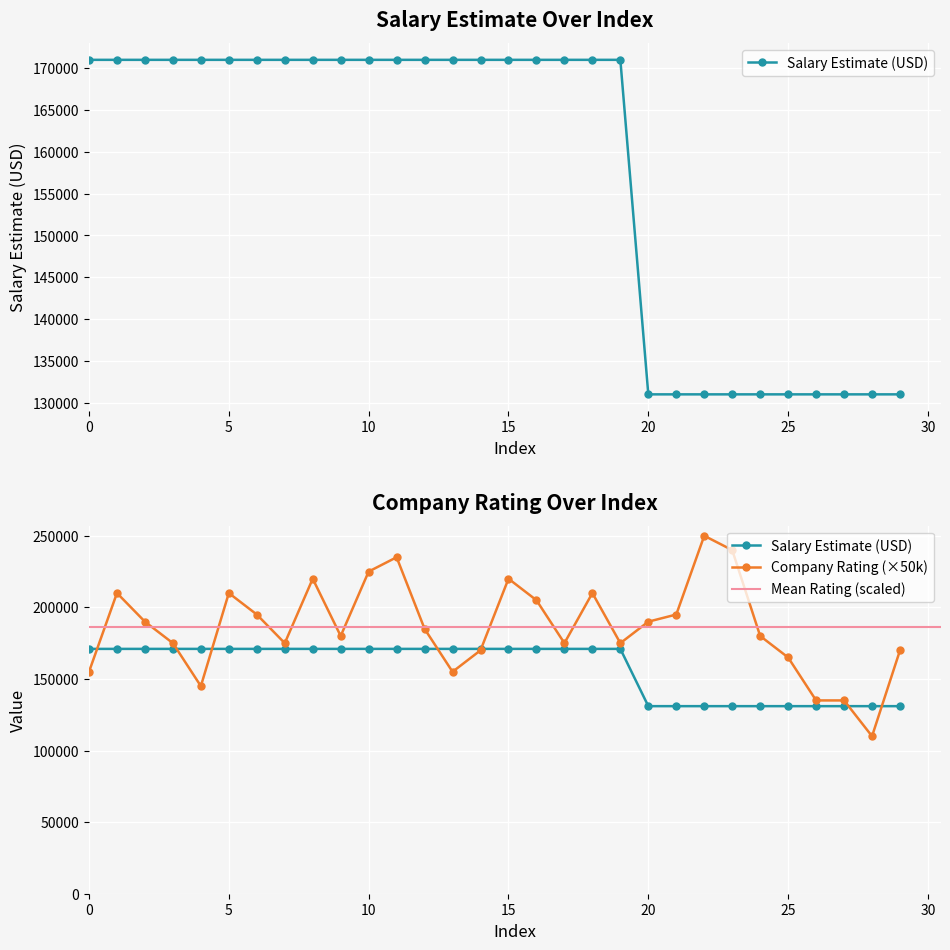

What is the maximum value for Salary Estimate (In USD)?

171000.0